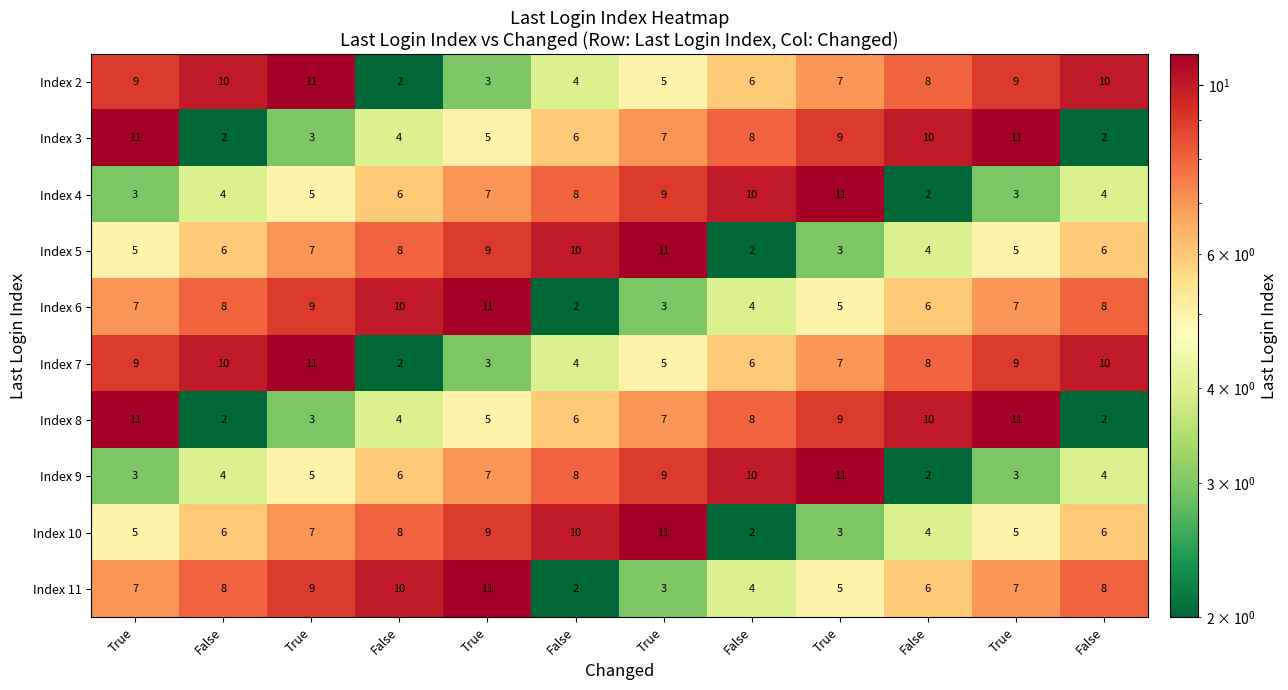

Between True and False, which is larger?

False